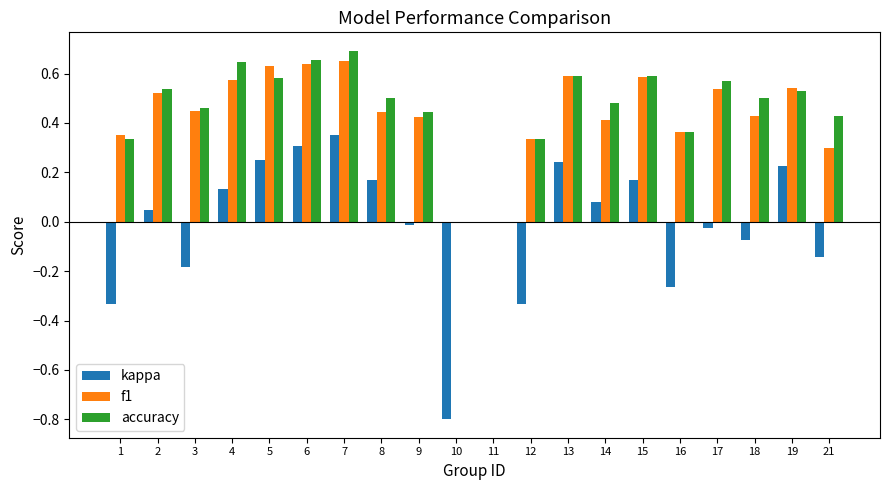

The value of kappa at 11 is -0.6. True or false?

False